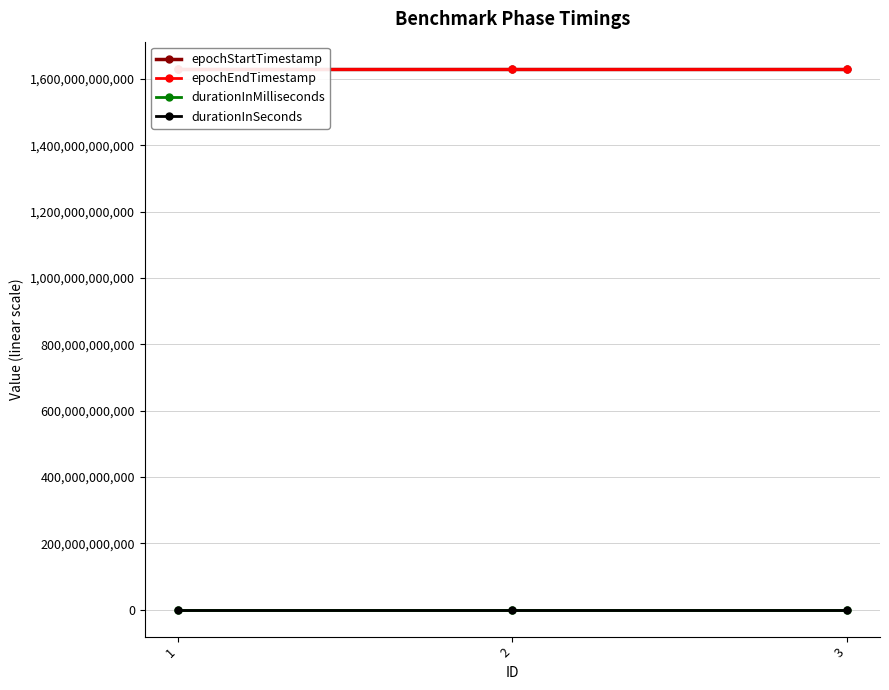

List the series in order of their peak value, highest first.

epochEndTimestamp, epochStartTimestamp, durationInMilliseconds, durationInSeconds